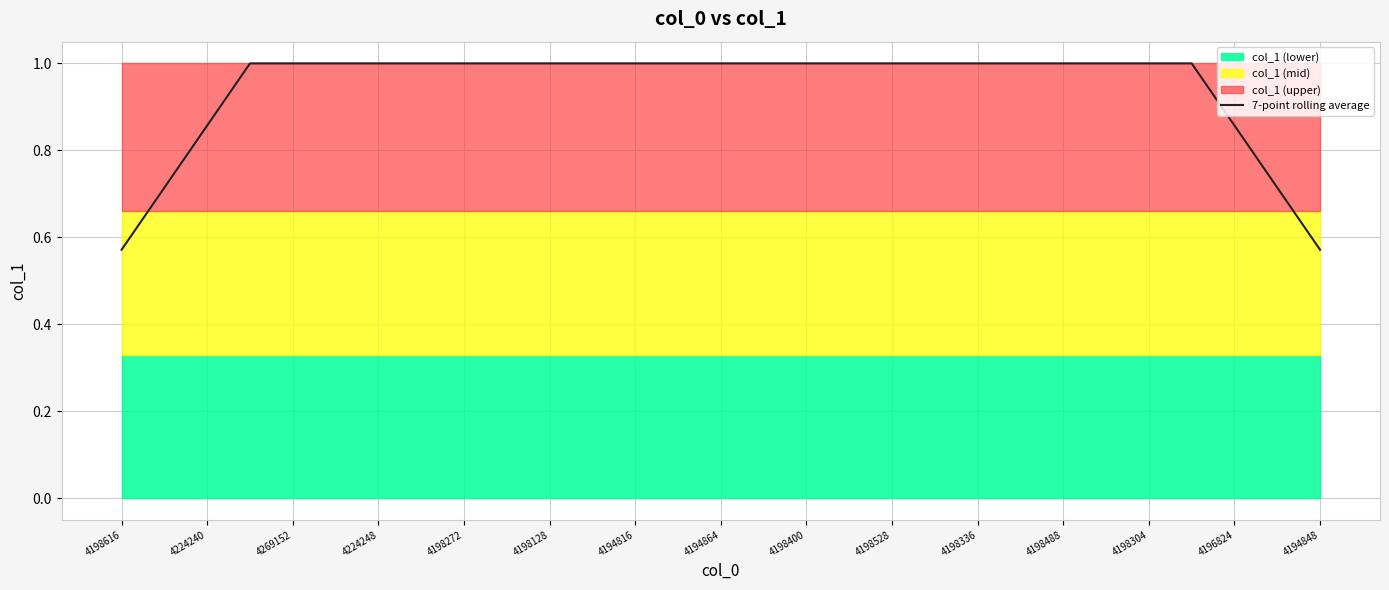

Reading left to right, what are all the values shown in this chart?

0.6	0.7	0.9	1.0	1.0	1.0	1.0	1.0	1.0	1.0	1.0	1.0	1.0	1.0	1.0	1.0	1.0	1.0	1.0	1.0	1.0	1.0	1.0	1.0	1.0	1.0	0.9	0.7	0.6